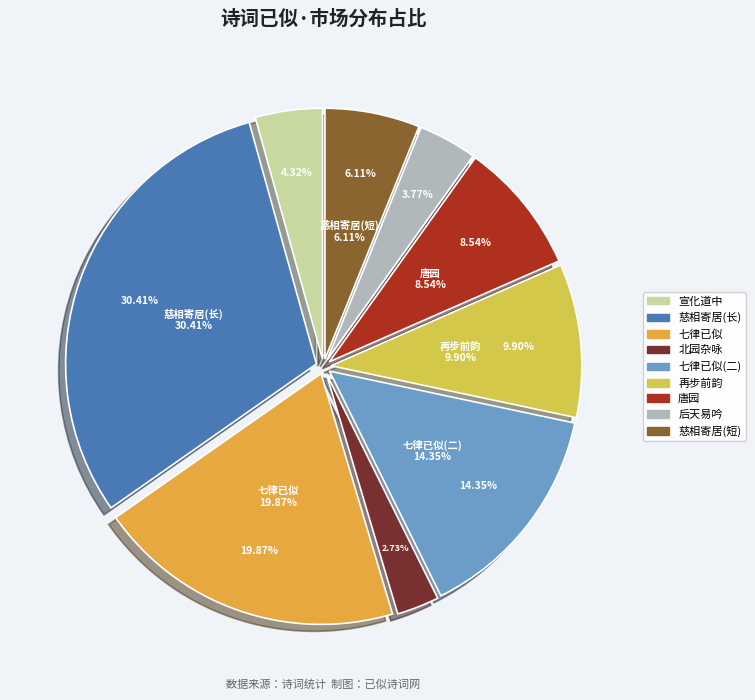

To the nearest percent, what percentage of the pie is 后天易吟·君知已似嗣?

4%